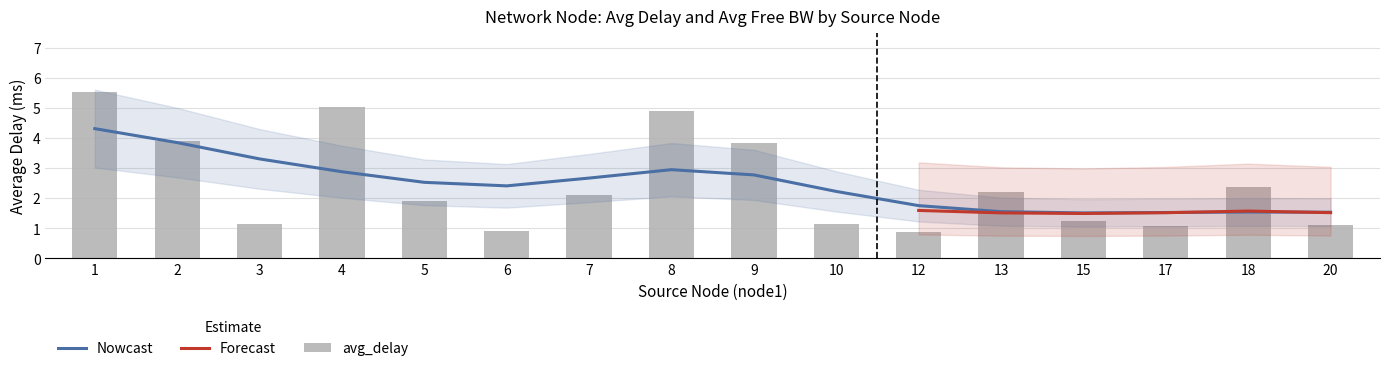

The chart shows a value of 1.9 at 5. True or false?

True